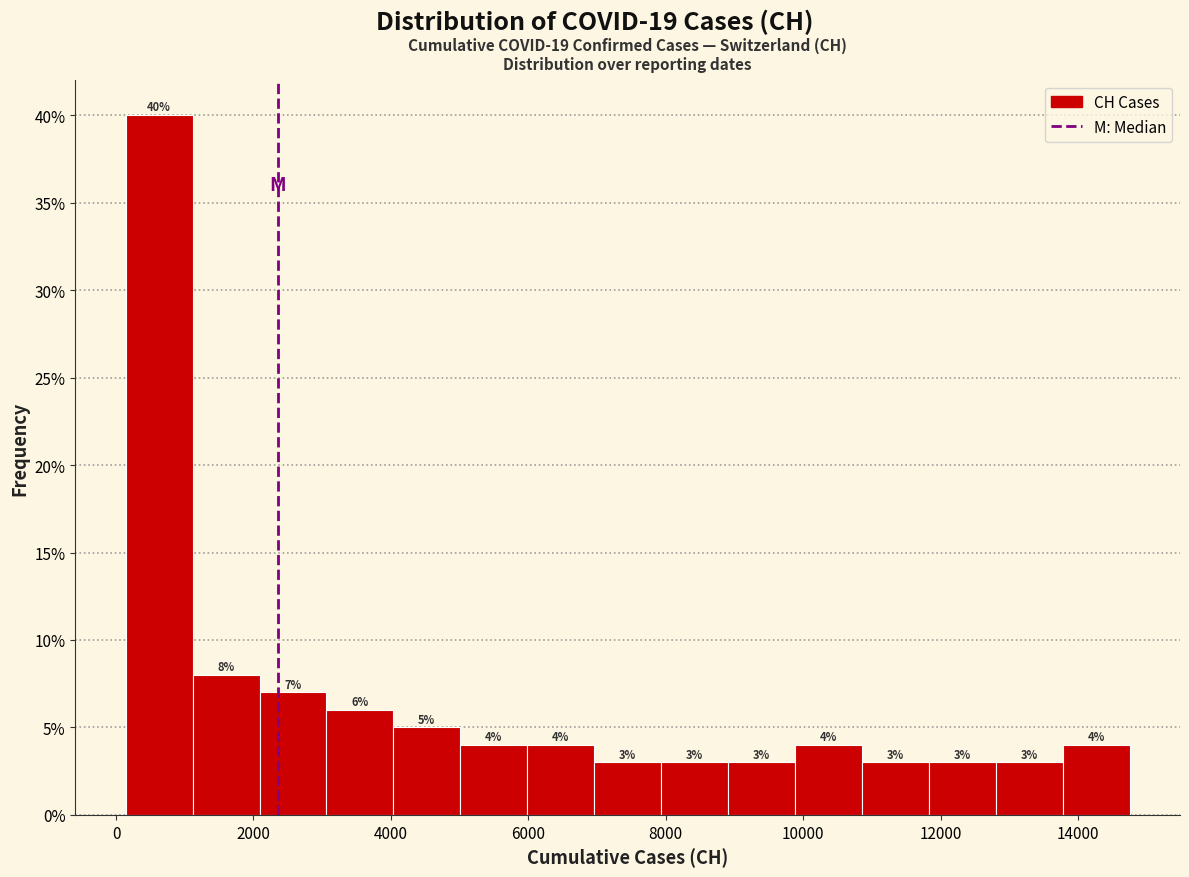

Reading left to right, transcribe this chart: for each bar, give the range it covers on the x-axis and its height. The bar edges are not printed on the chart, so give them approximately, as read against the axis.

200 to 1200: 40
1200 to 2000: 8
2000 to 3000: 7
3000 to 4000: 6
4000 to 5000: 5
5000 to 6000: 4
6000 to 7000: 4
7000 to 8000: 3
8000 to 9000: 3
9000 to 9800: 3
9800 to 10800: 4
10800 to 11800: 3
11800 to 12800: 3
12800 to 13800: 3
13800 to 14800: 4